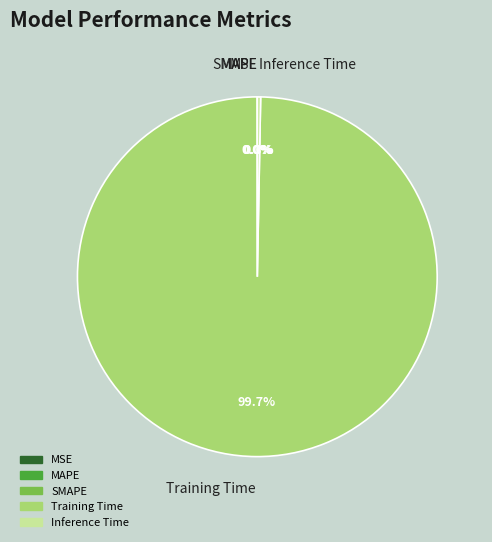

To the nearest percent, what portion does Training Time represent?

100%